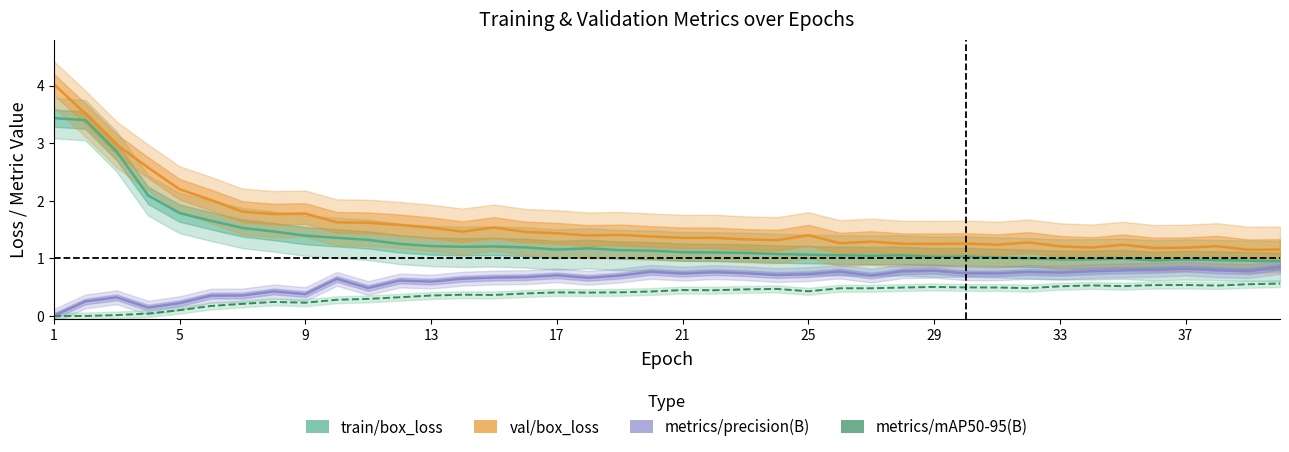

What is the sum of all metrics/mAP50-95(B) values?

15.1